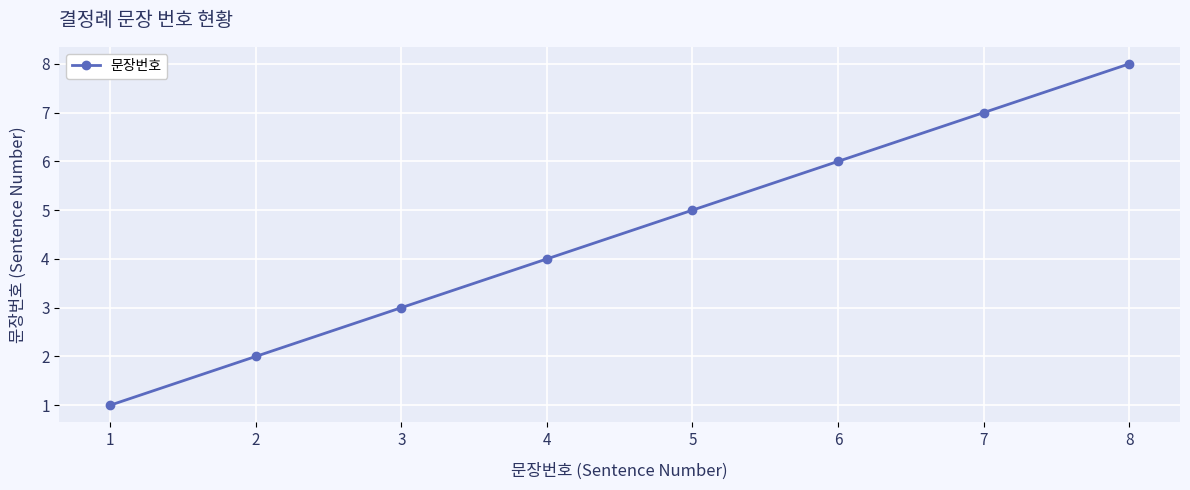

Is this an area chart (filled region under the line)?

No